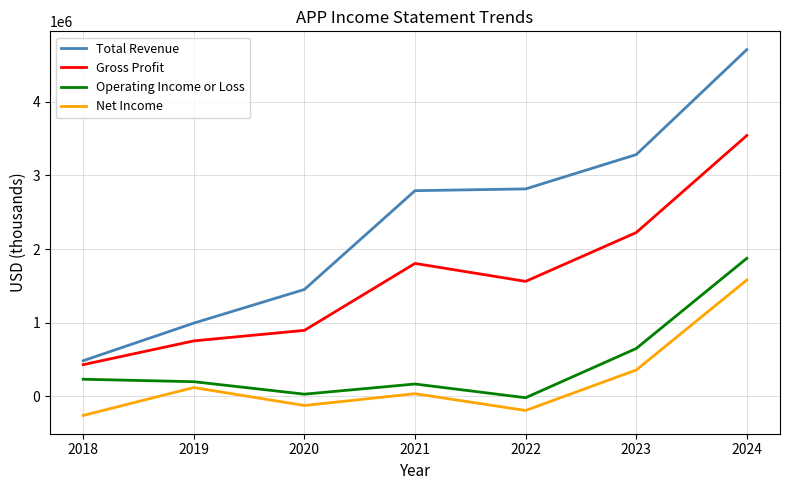

What is the difference between the Net Income values at 2021 and 2019?

83600